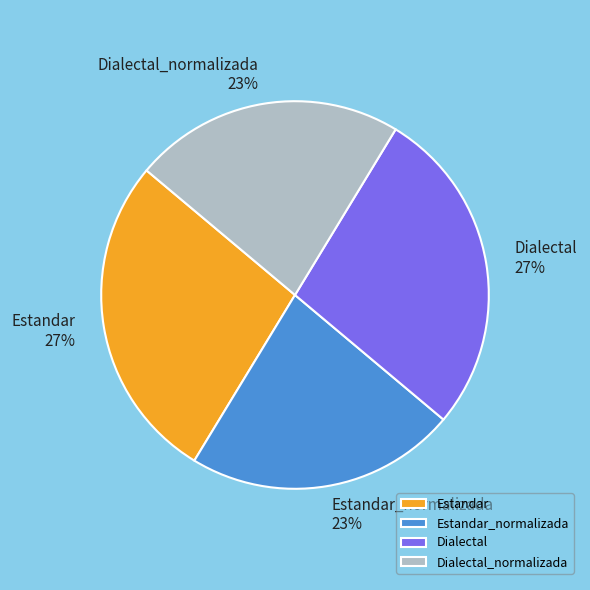

Does Dialectal_normalizada account for over 50% of the chart?

No